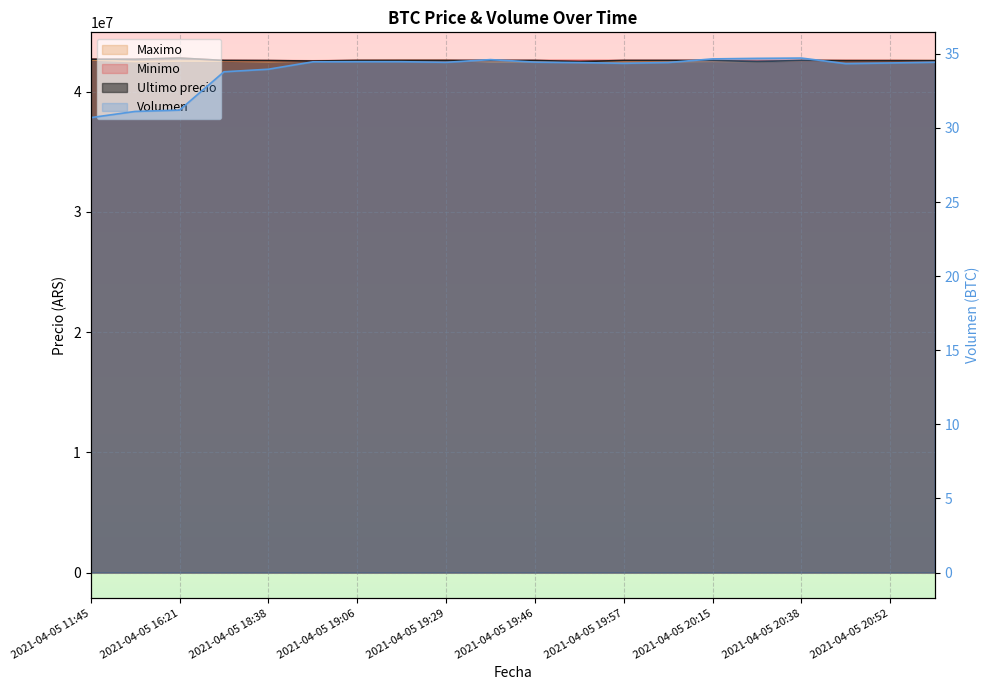

What is the greatest value displayed?

42799603.0